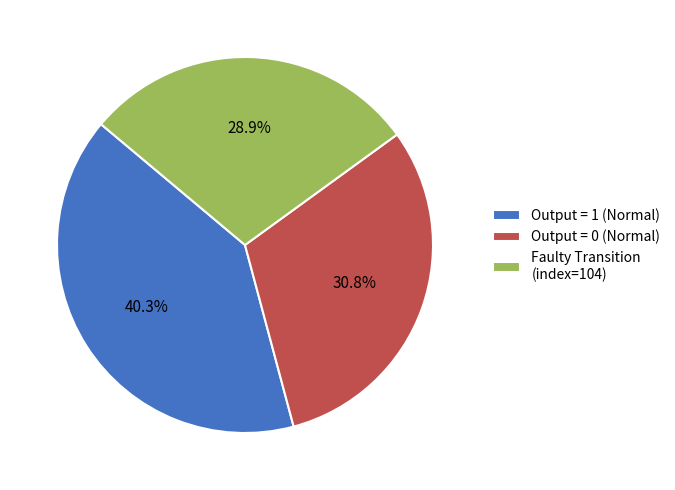

To the nearest percent, what is the difference between the largest and smallest slice percentages?

11%